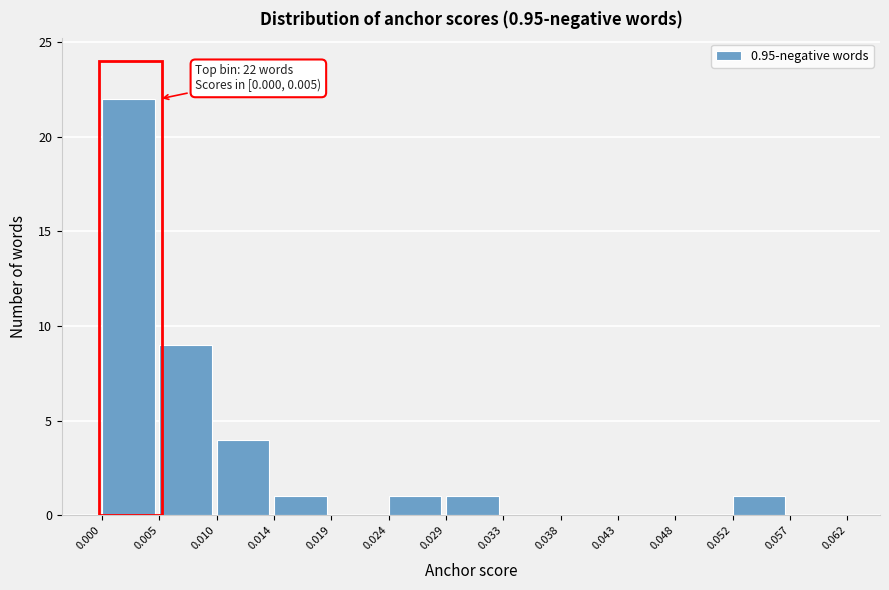

Which range on the x-axis has the tallest bar?

0.000 to 0.005